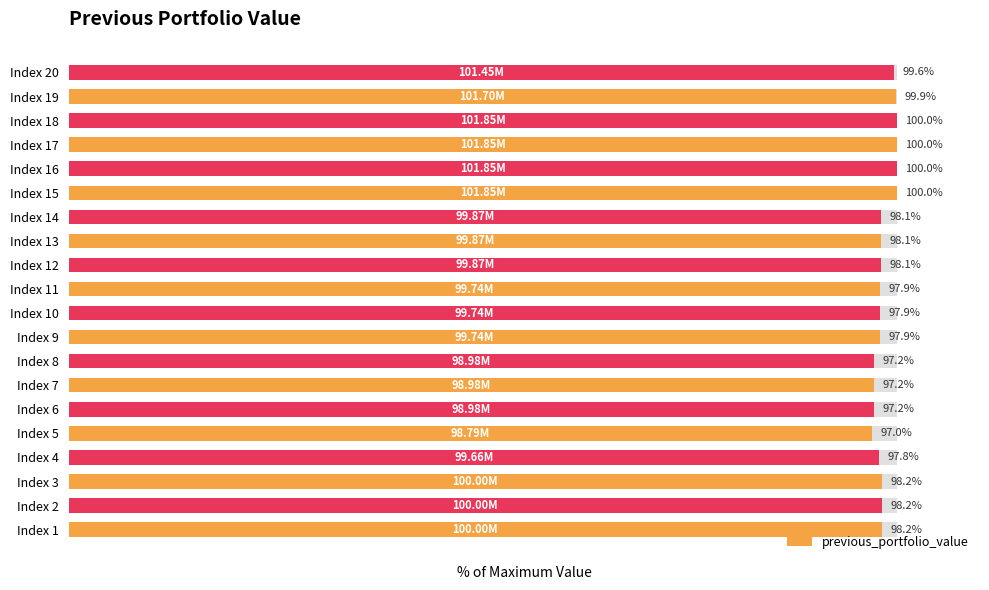

Reading right to left, transcribe all the data shown in this chart.

99.6	99.9	100.0	100.0	100.0	100.0	98.1	98.1	98.1	97.9	97.9	97.9	97.2	97.2	97.2	97.0	97.8	98.2	98.2	98.2